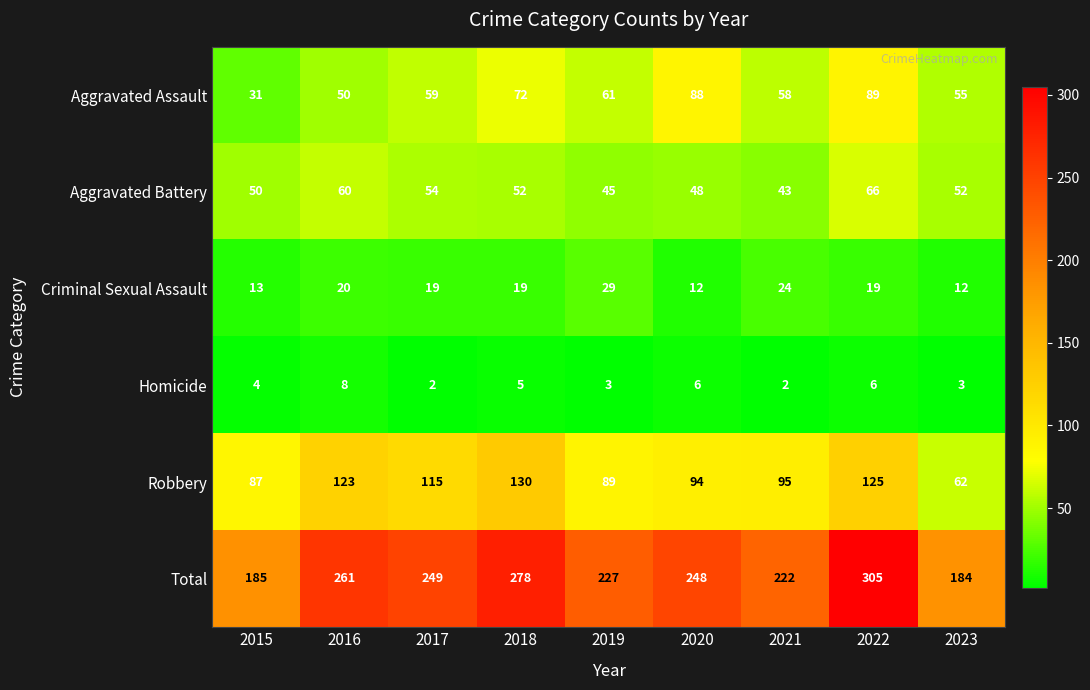

At which label is Homicide closest to 5?

2018